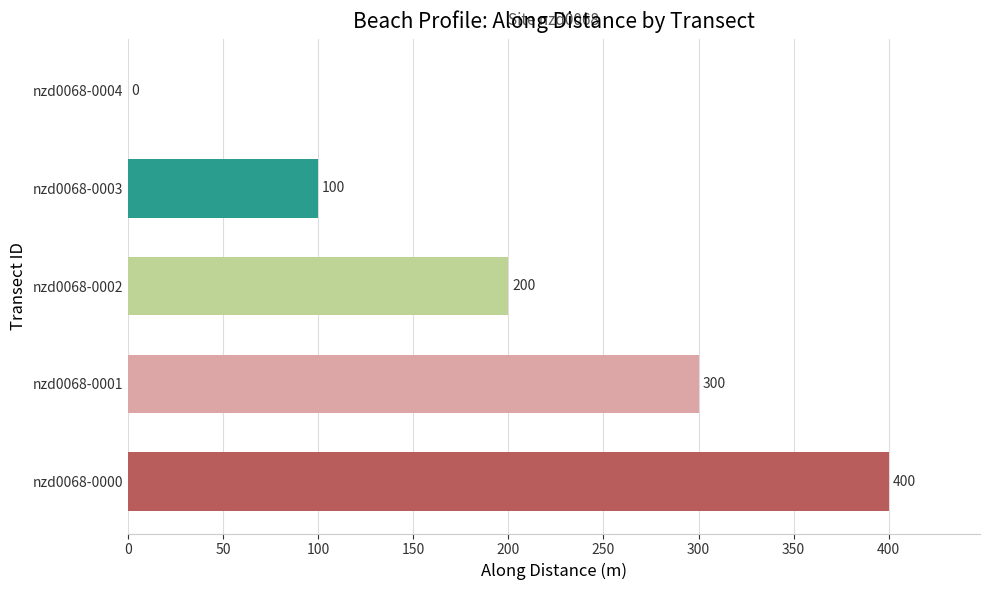

Are the bars grouped side by side (vs. stacked)?

No